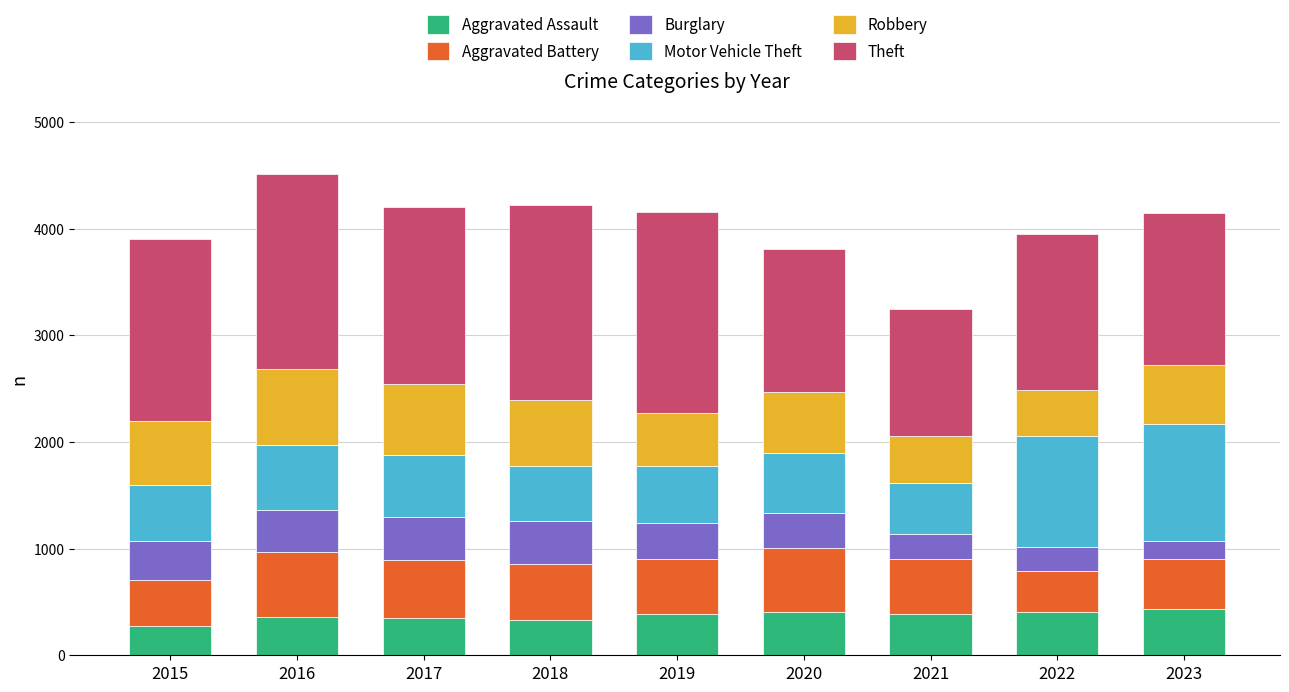

What is the total value across all series at 2017?

4202